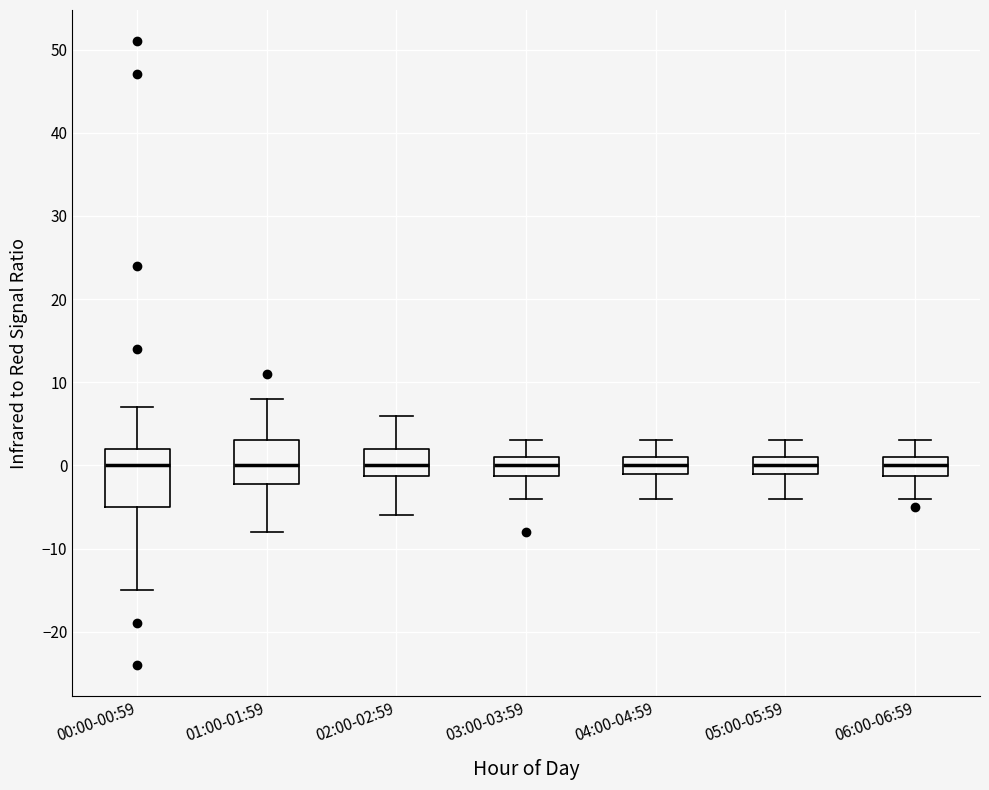

Which box is the tallest, from its lower edge to its upper edge?

00:00-00:59